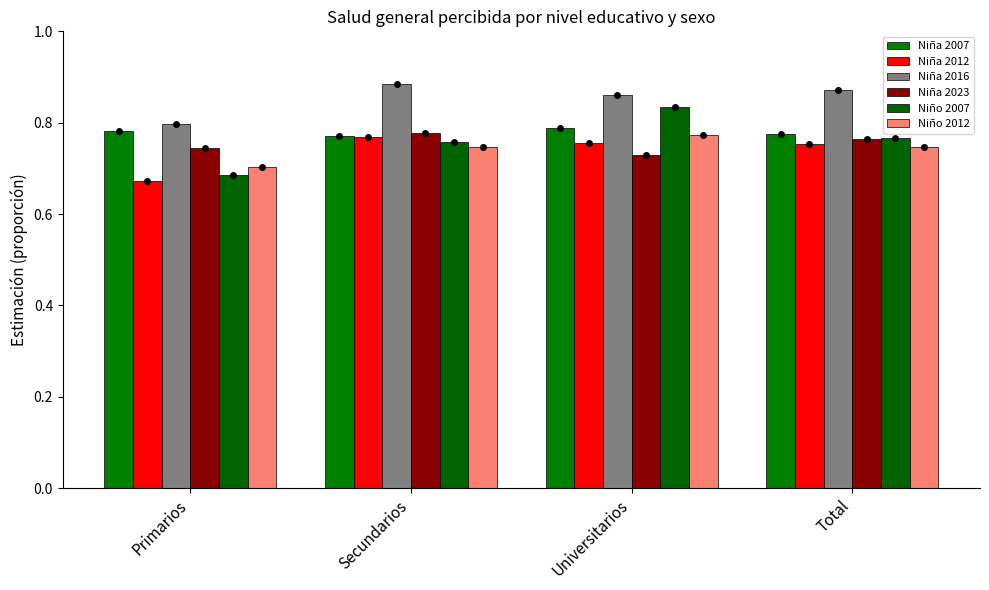

Reading right to left, what are all the values shown in this chart?

Niña 2007: 0.8	0.8	0.8	0.8
Niña 2012: 0.8	0.8	0.8	0.7
Niña 2016: 0.9	0.9	0.9	0.8
Niña 2023: 0.8	0.7	0.8	0.7
Niño 2007: 0.8	0.8	0.8	0.7
Niño 2012: 0.7	0.8	0.7	0.7